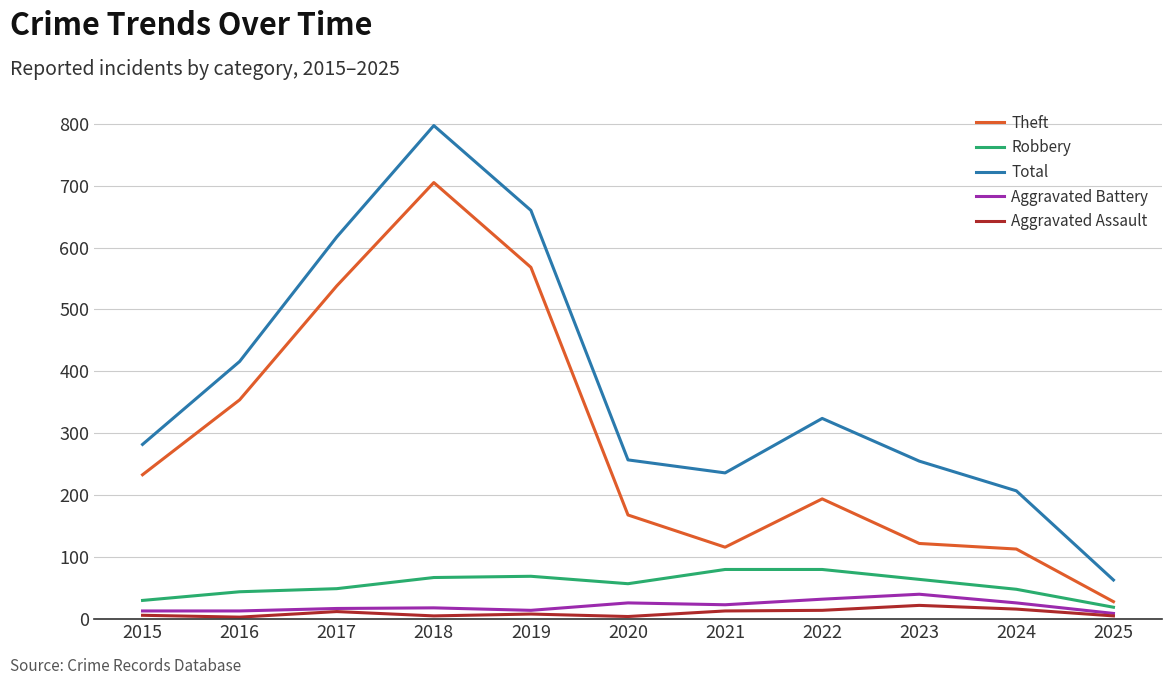

The value of Theft at 2024 is 113. True or false?

True